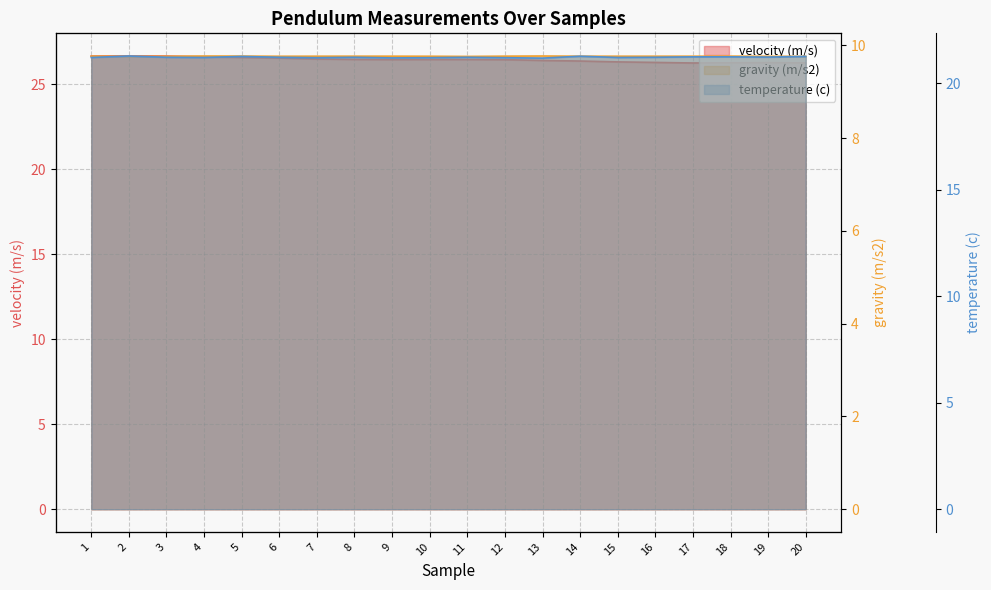

True or false: temperature (c) and gravity (m/s2) cross at least once.

False